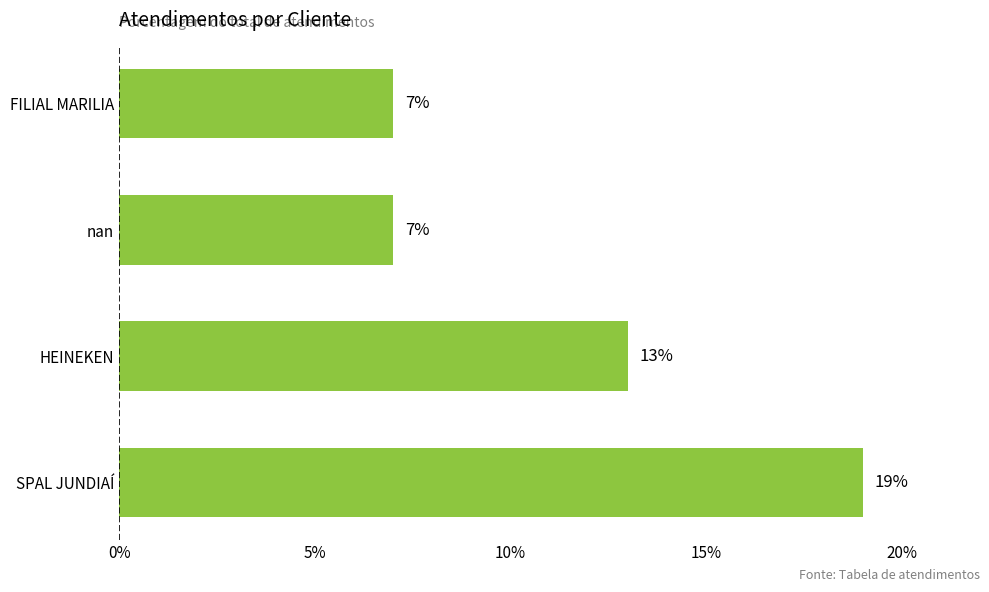

What is the change in value from SPAL JUNDIAÍ to FILIAL MARILIA?

-12